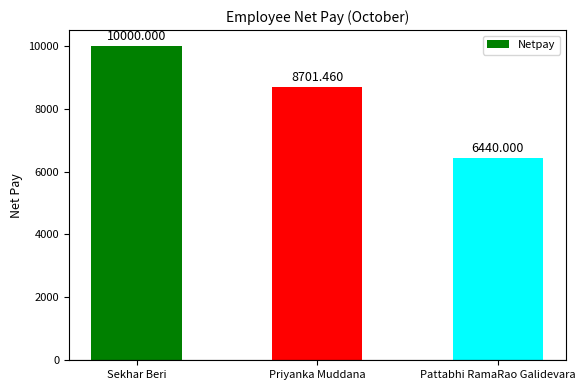

What is the smallest value displayed?

6440.0